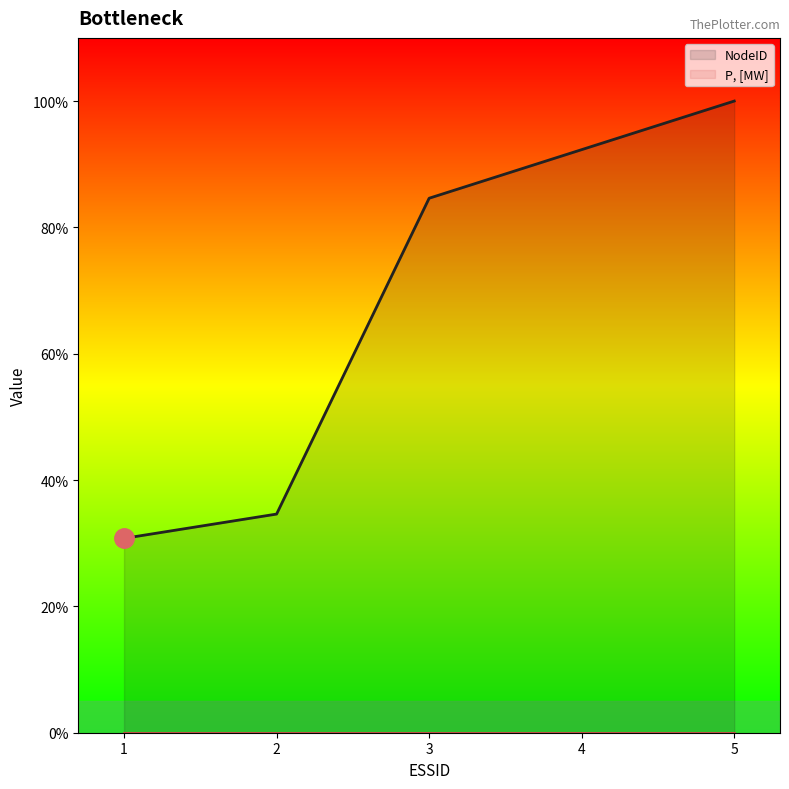

What is the difference between the maximum and second lowest values in the NodeID series?

17